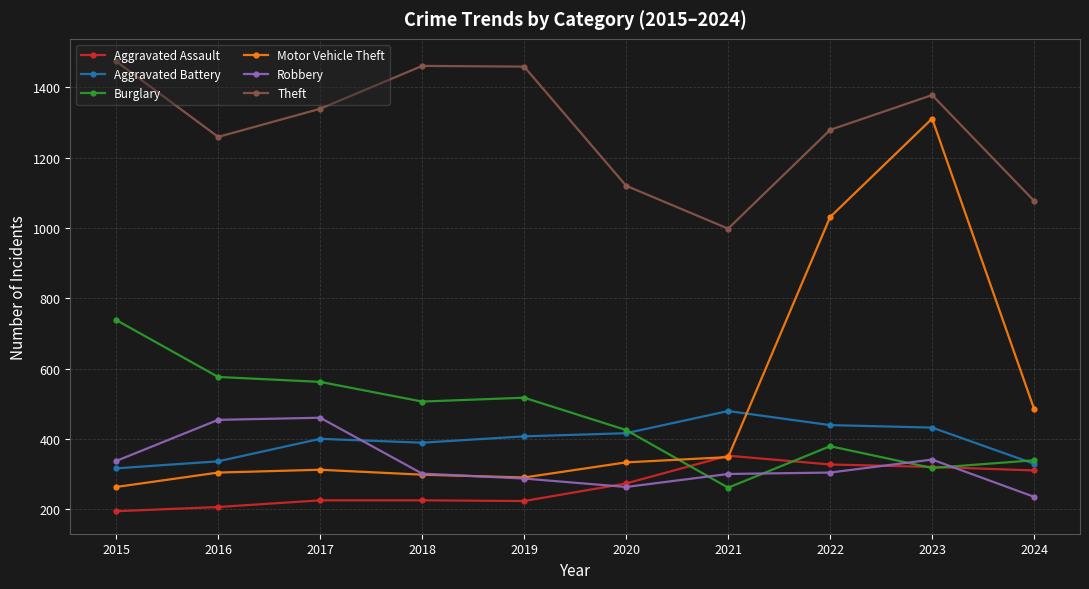

Which series changed the most between 2017 and 2023?

Motor Vehicle Theft